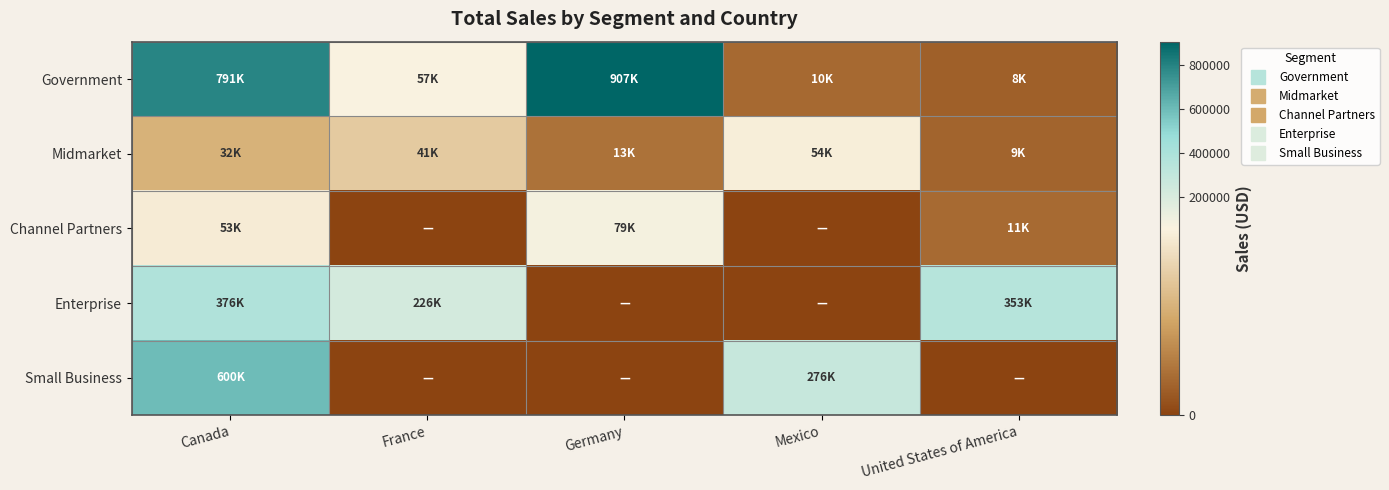

What is the total value across all series at Canada?

1852930